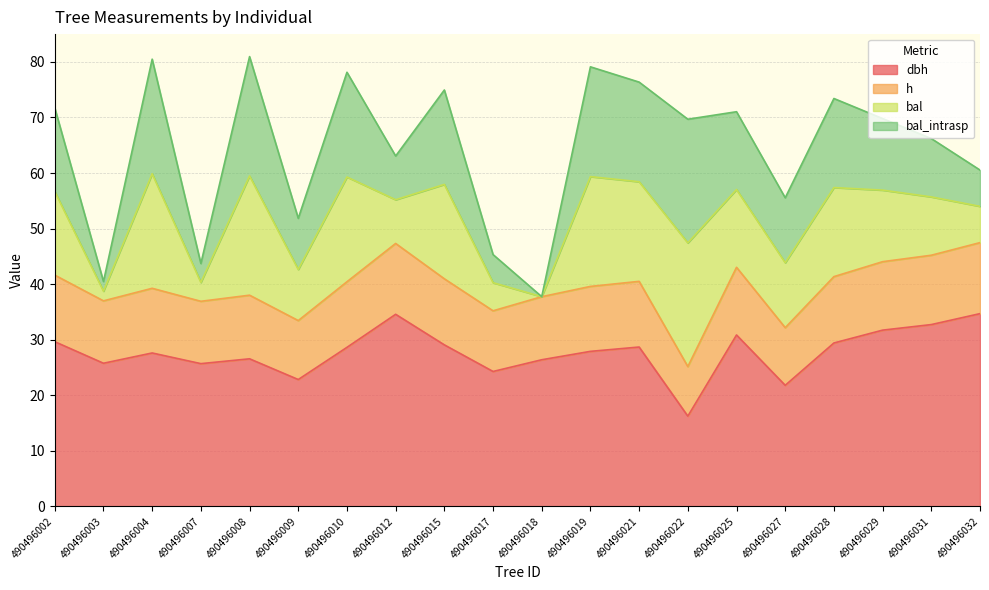

What is the difference between the highest and lowest values at 490496018?

11.4